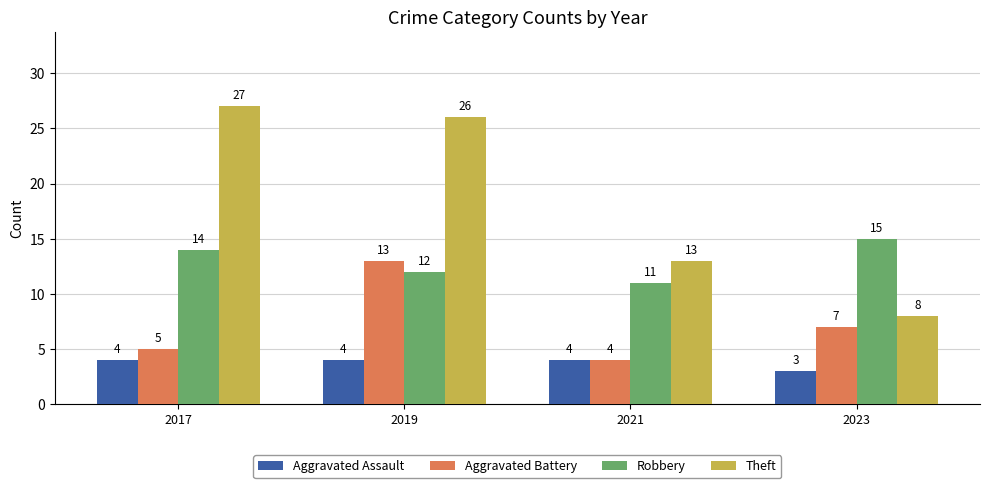

What is the sum of all Aggravated Assault values?

15